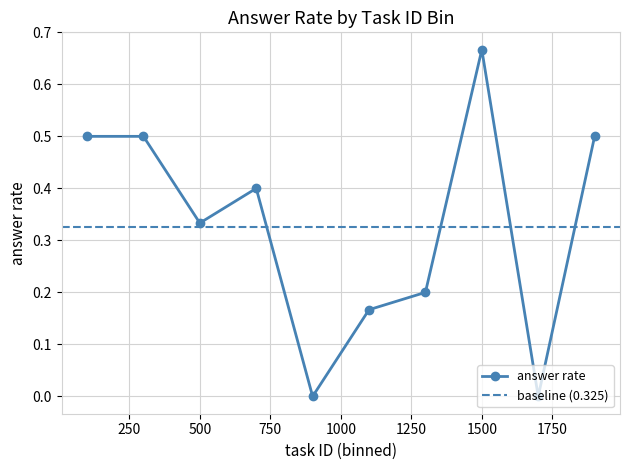

In answer rate, how many points are lower than both neighbors (excluding endpoints)?

3